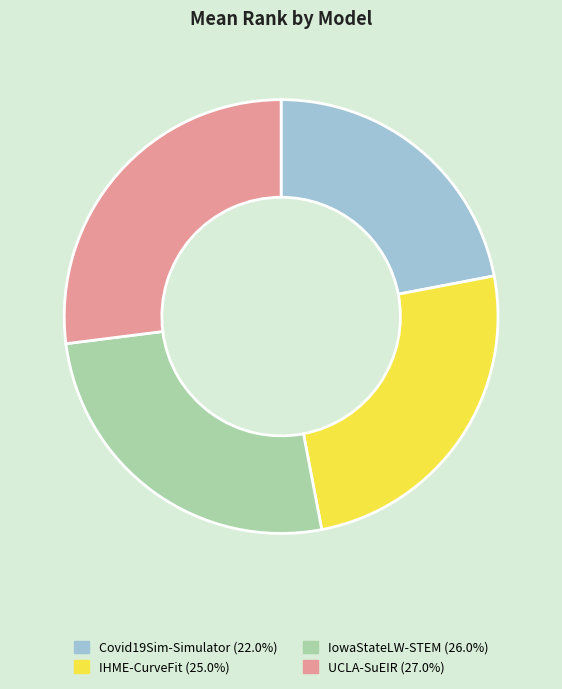

The Covid19Sim-Simulator slice represents 22% of the pie. True or false?

True